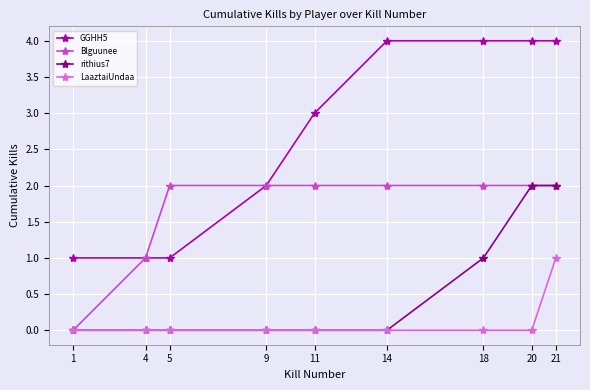

Reading left to right, what are all the values shown in this chart?

GGHH5: 1	1	1	2	3	4	4	4	4
Blguunee: 0	1	2	2	2	2	2	2	2
rithius7: 0	0	0	0	0	0	1	2	2
LaaztaiUndaa: 0	0	0	0	0	0	0	0	1